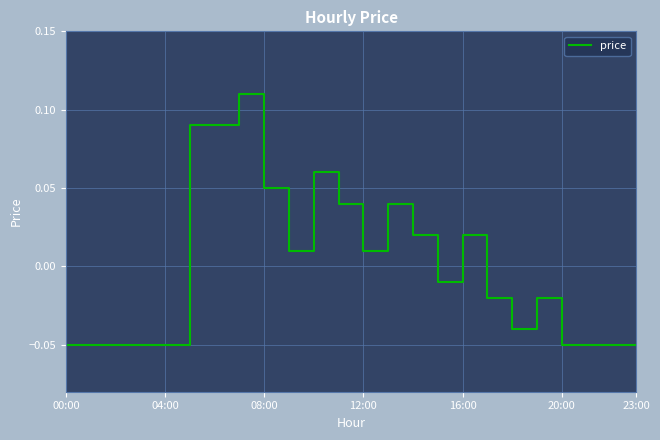

Is this an area chart (filled region under the line)?

No